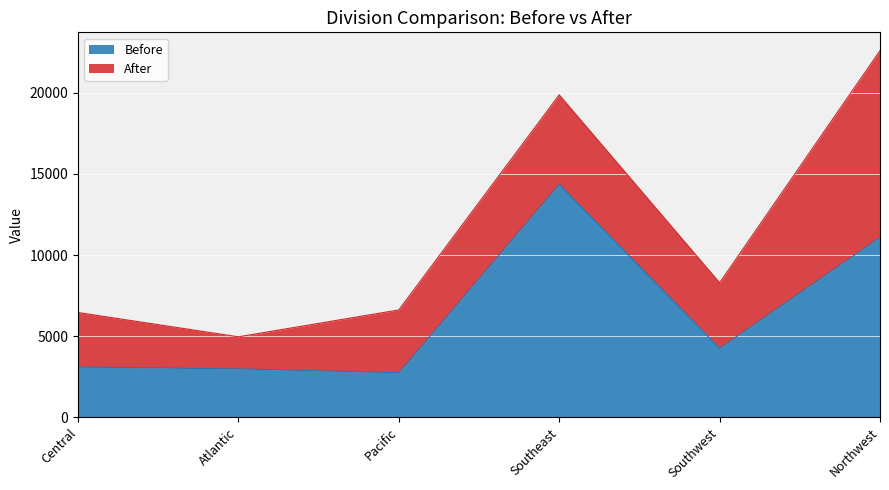

What is the minimum value shown in the chart?

2737